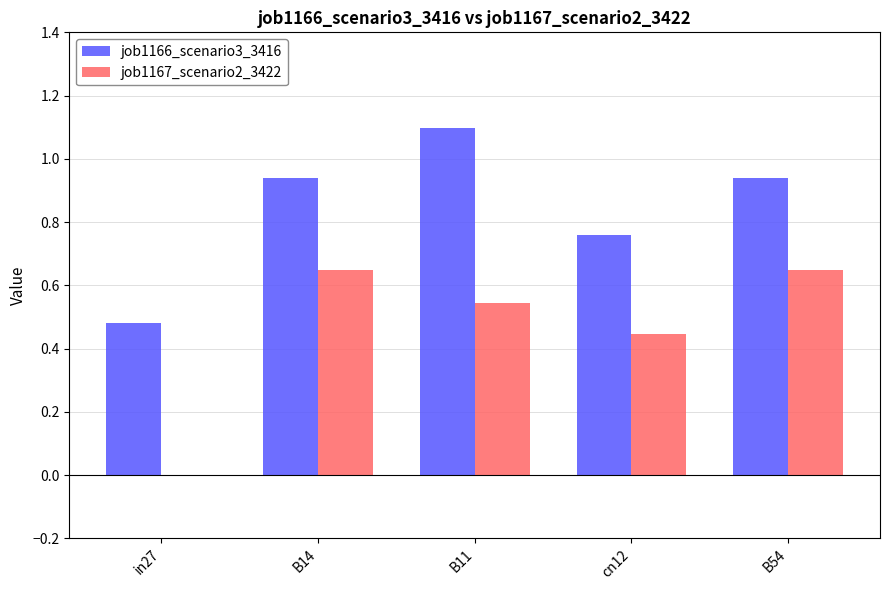

What is the sum of all job1167_scenario2_3422 values?

2.3